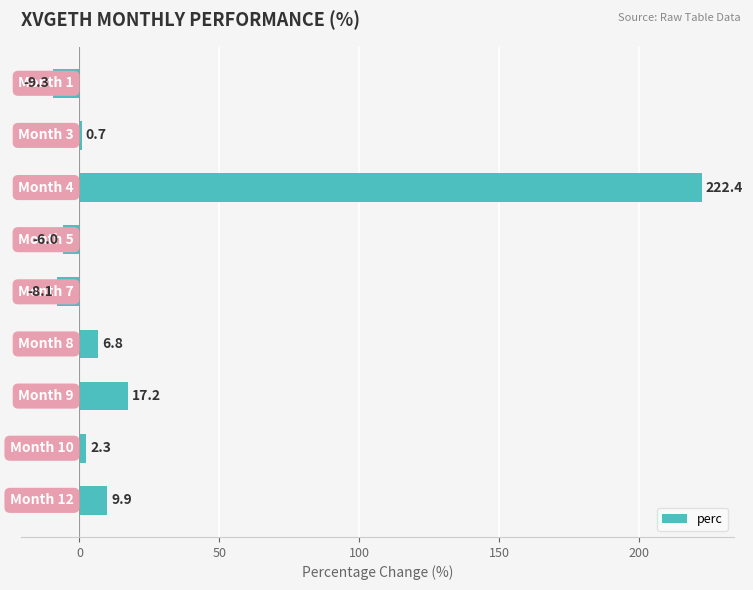

What is the greatest value displayed?

222.4